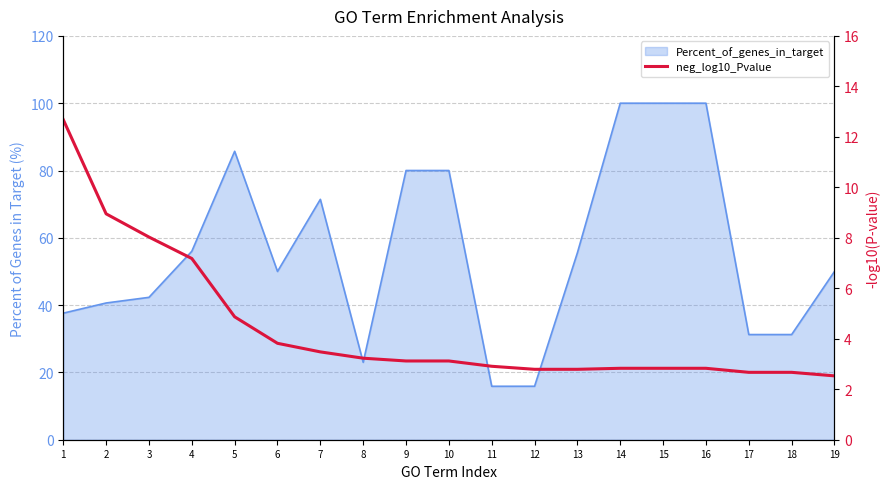

What is the difference between the second highest and minimum values?

6.4